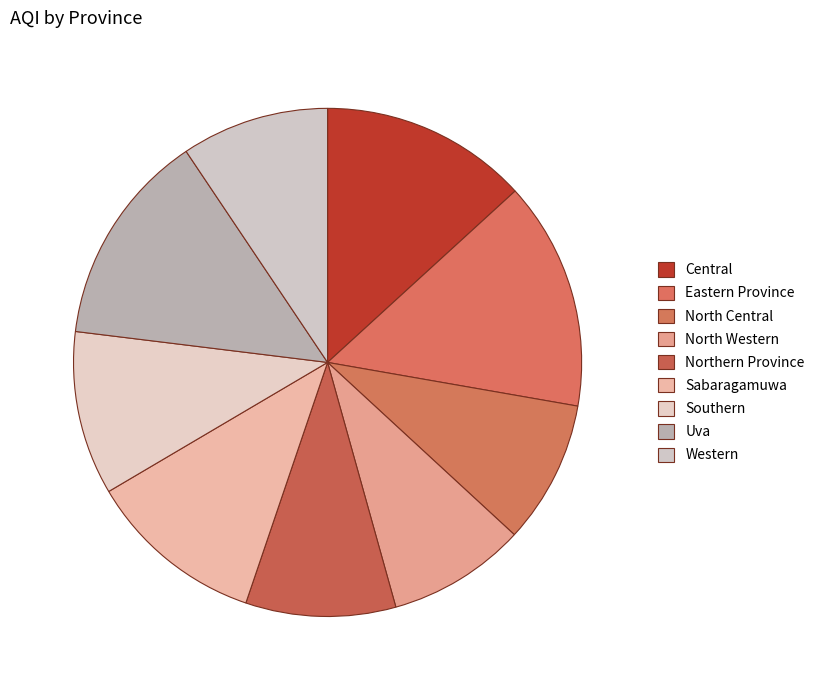

Between Southern and Central, which is larger?

Central